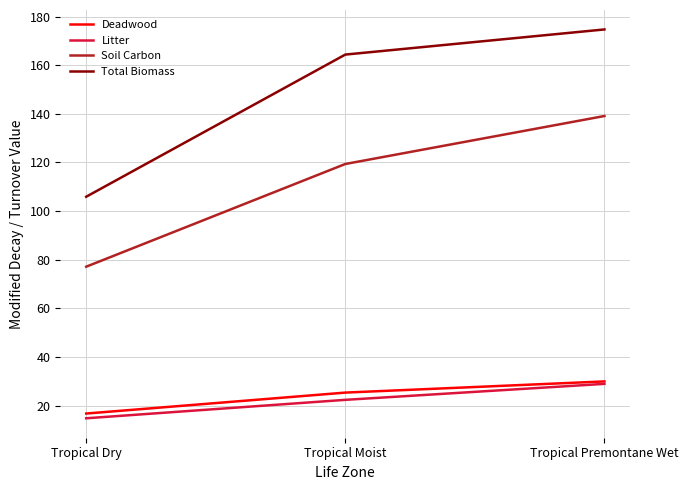

Between Tropical Dry and Tropical Premontane Wet, which series saw the biggest shift?

Total Biomass